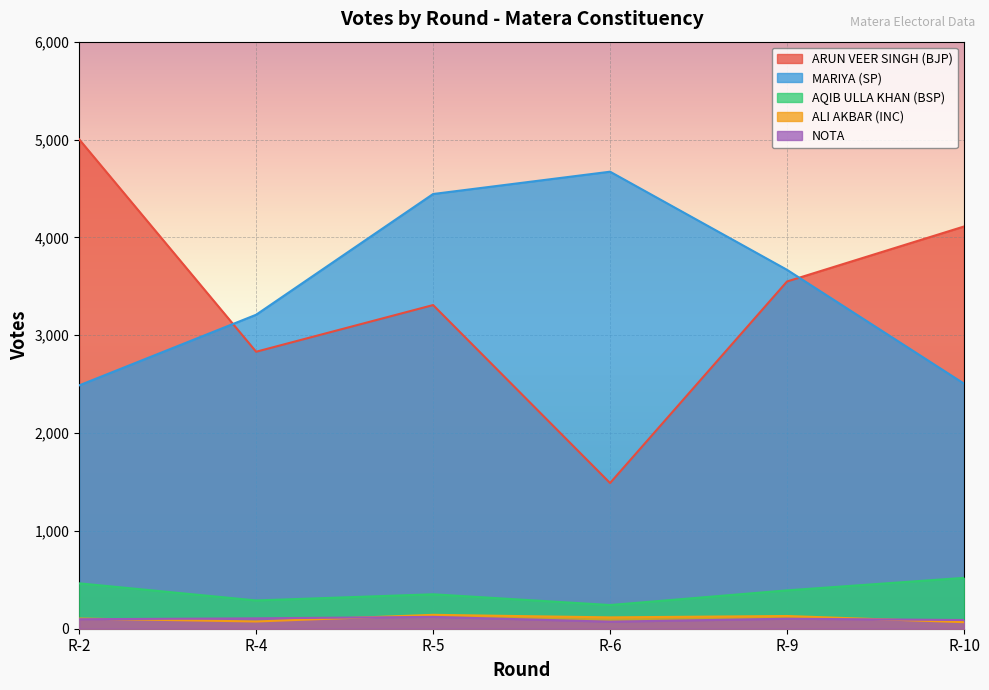

Where is the first local maximum for MARIYA (SP)?

R-6